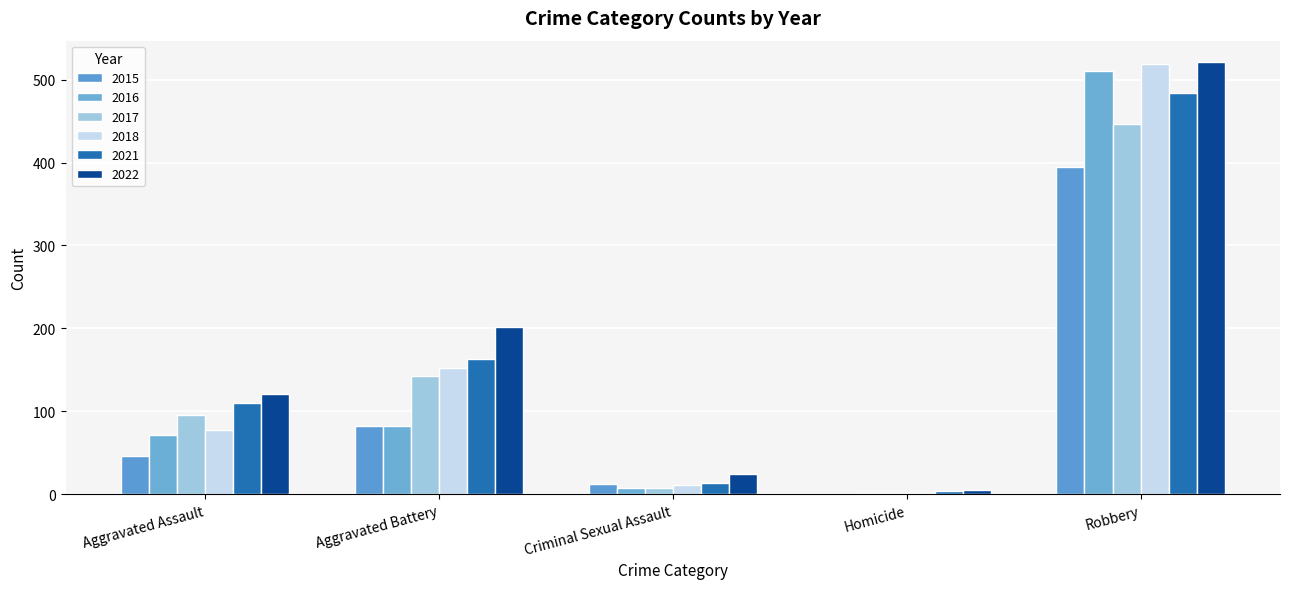

At how many categories does at least one series exceed 390?

1